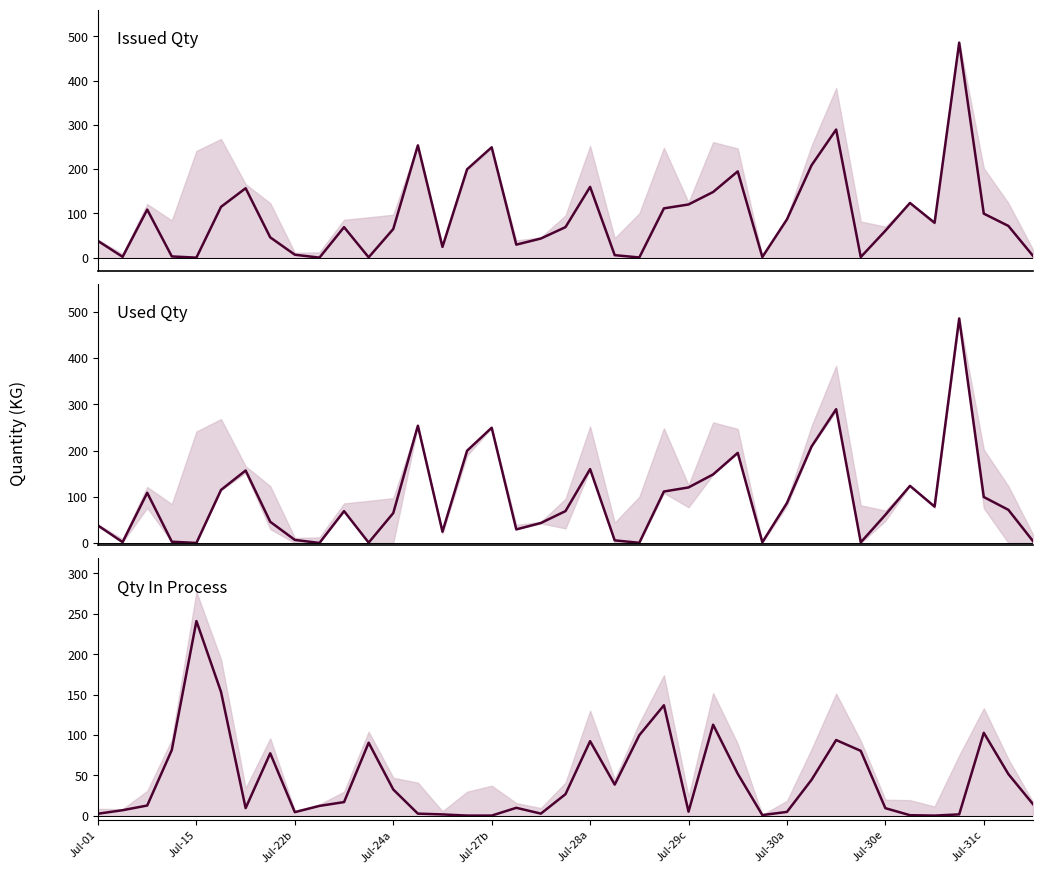

How many values in Qty In Process are above zero?

36